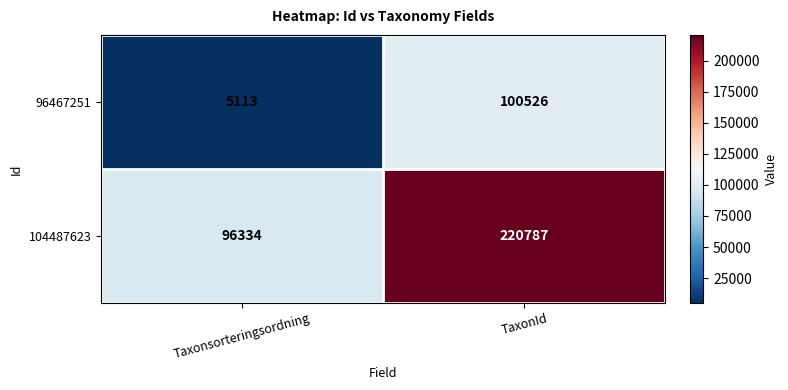

List the labels in order of 104487623 value, largest first.

TaxonId, Taxonsorteringsordning